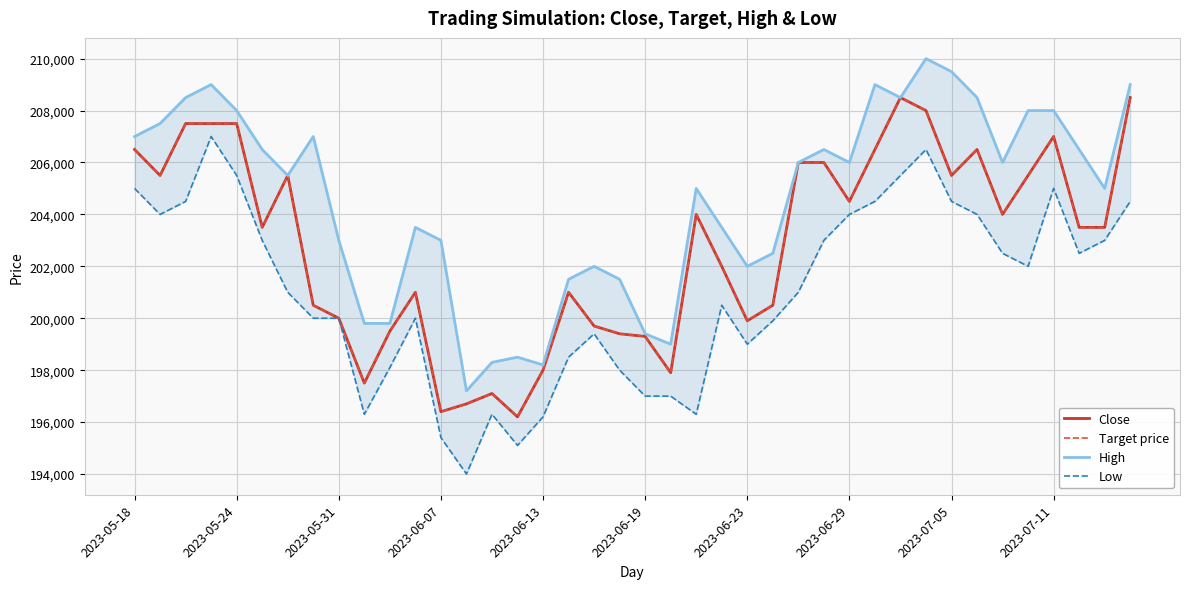

True or false: Close and High cross at least once.

False